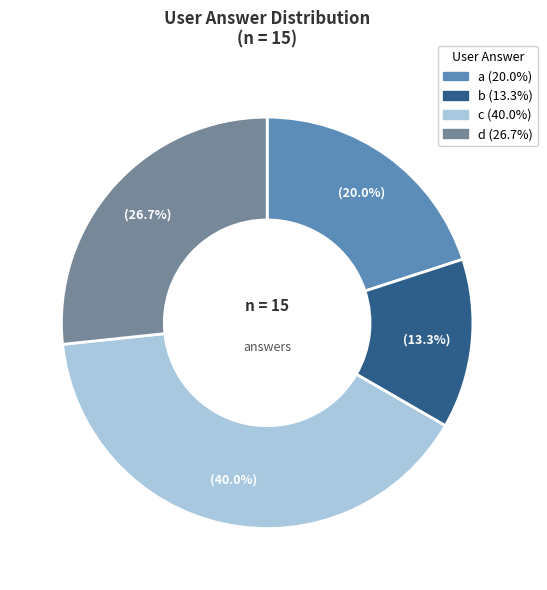

To the nearest percent, what percentage of the pie is a?

20%